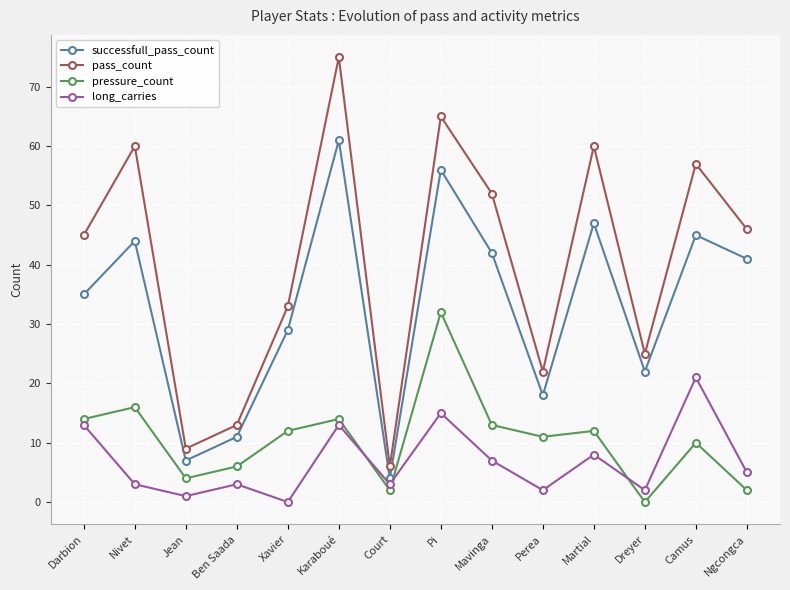

The pass_count series shows 40 at Pi. True or false?

False